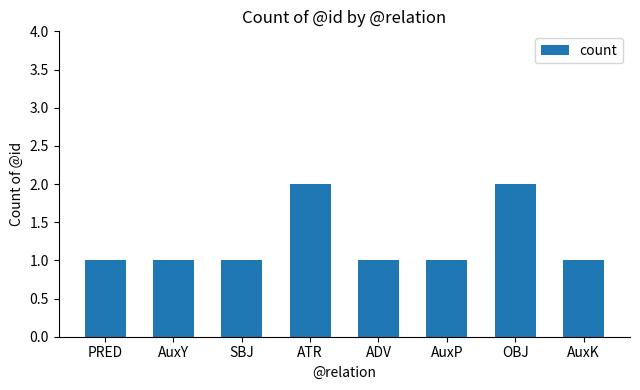

How many values are between 1 and 2?

8